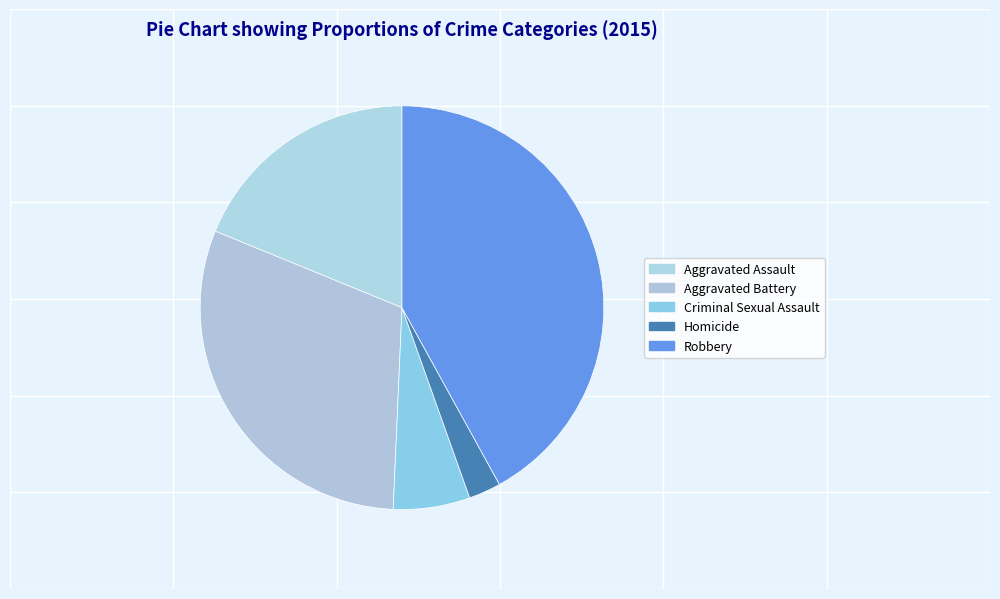

How many slices are in this pie chart?

5